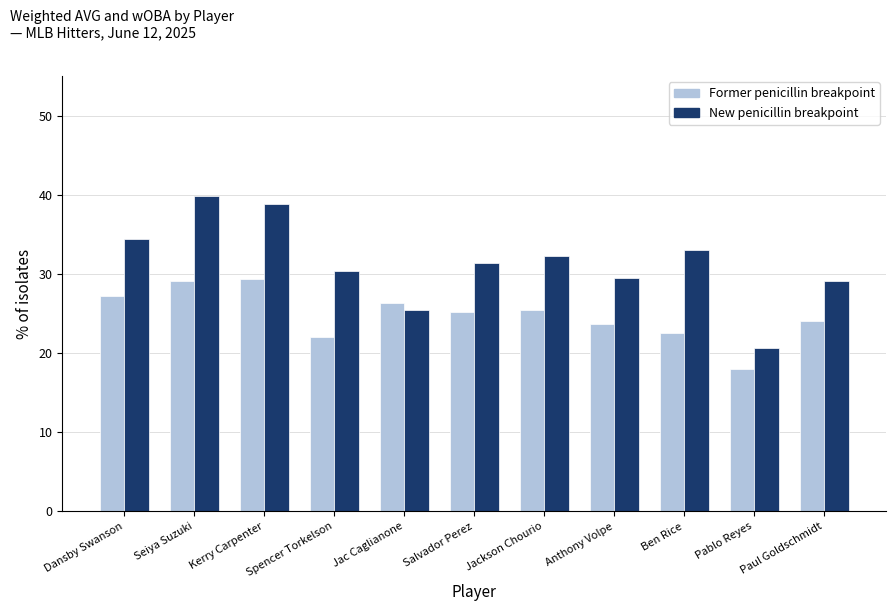

Are the bars horizontal?

No